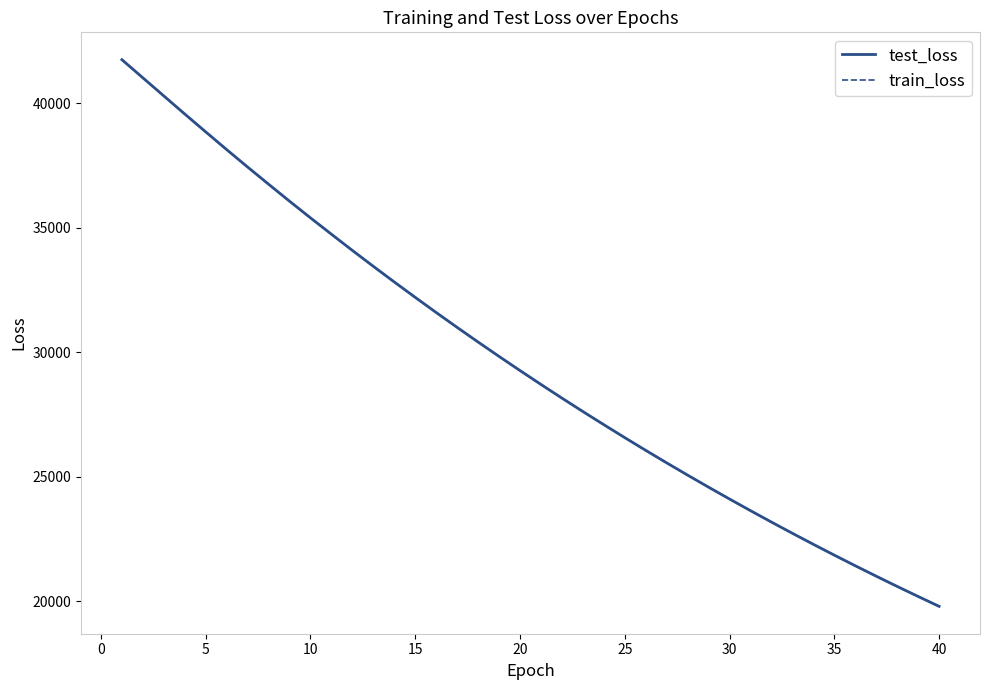

At 10, list the series in order from smallest to largest.

train_loss, test_loss